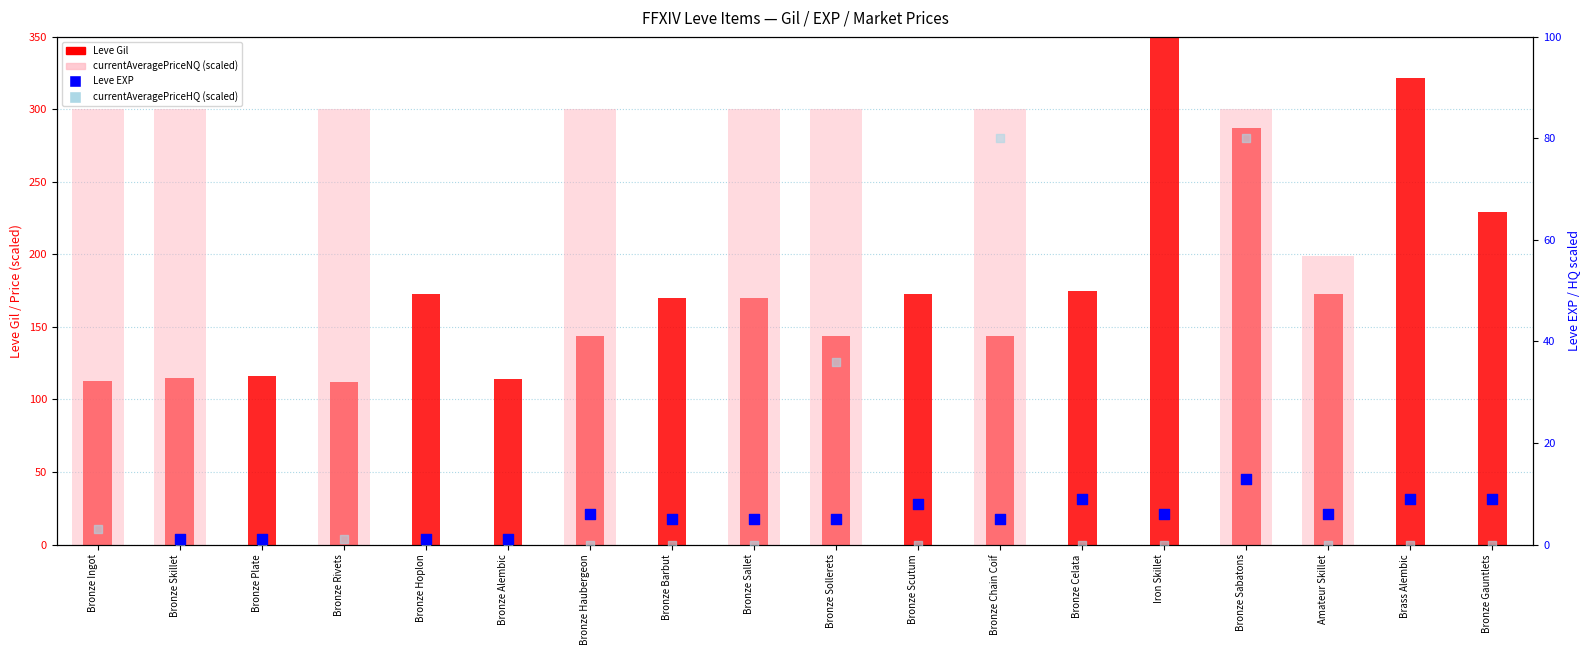

What are all the series names shown in the legend?

Leve Gil, currentAveragePriceNQ (scaled), Leve EXP, currentAveragePriceHQ (scaled)